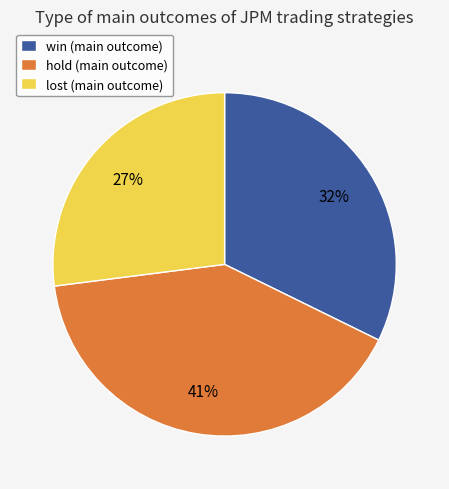

Approximately how many times larger is the value at lost (main outcome) compared to hold (main outcome)?

0.7